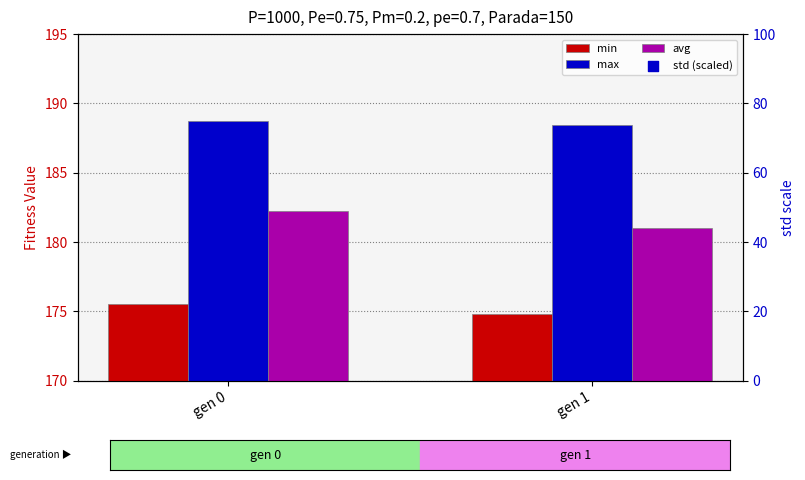

Which series reaches the minimum Y coordinate?

std (scaled)